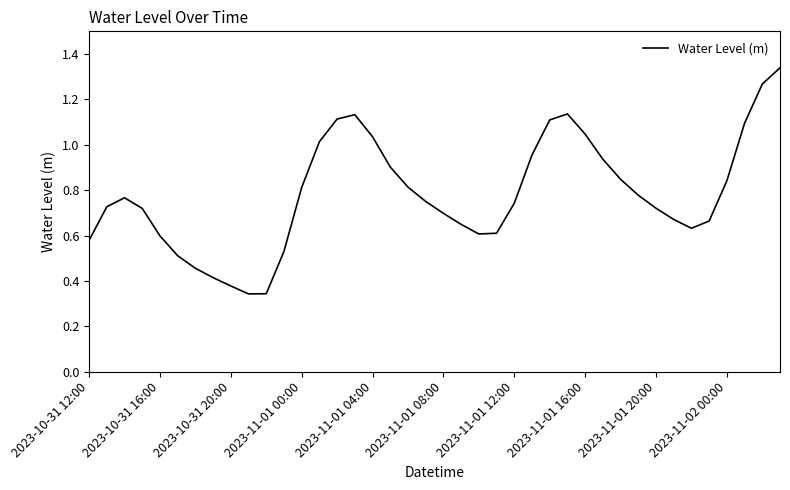

True or false: the data shows 0.4 at 2023-11-01 08:00.

False